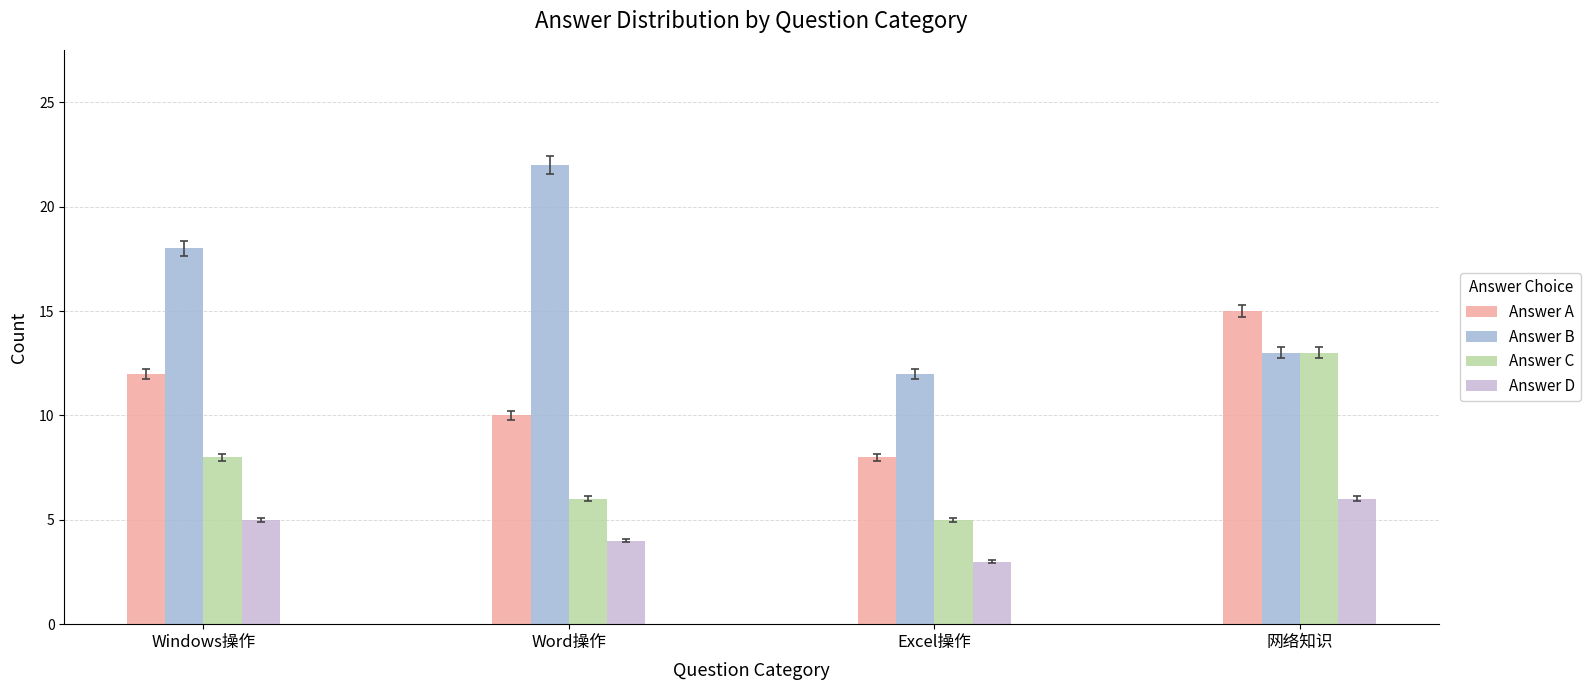

What is the sum of the Answer C values at Excel操作 and 网络知识?

18